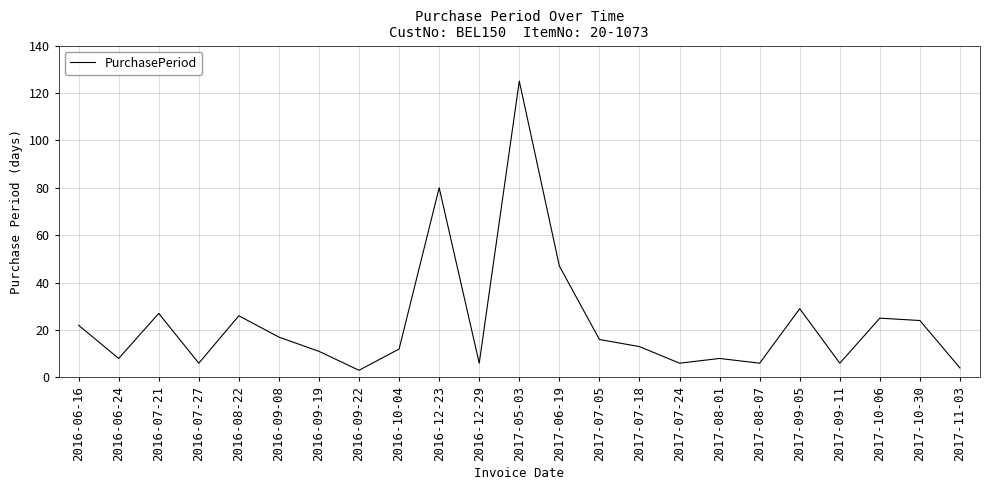

What is the difference between the maximum and minimum values?

122